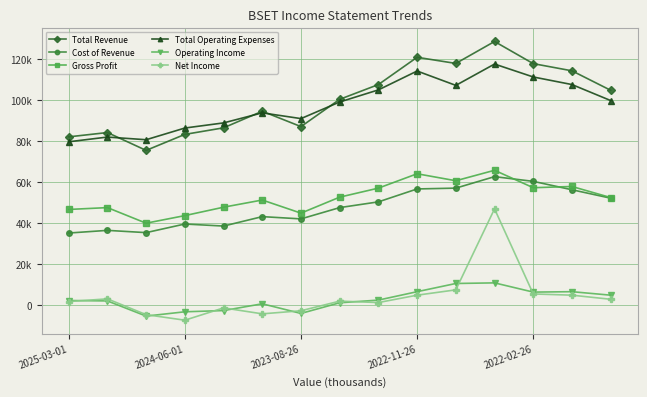

Which series has the largest total across all categories?

Total Revenue